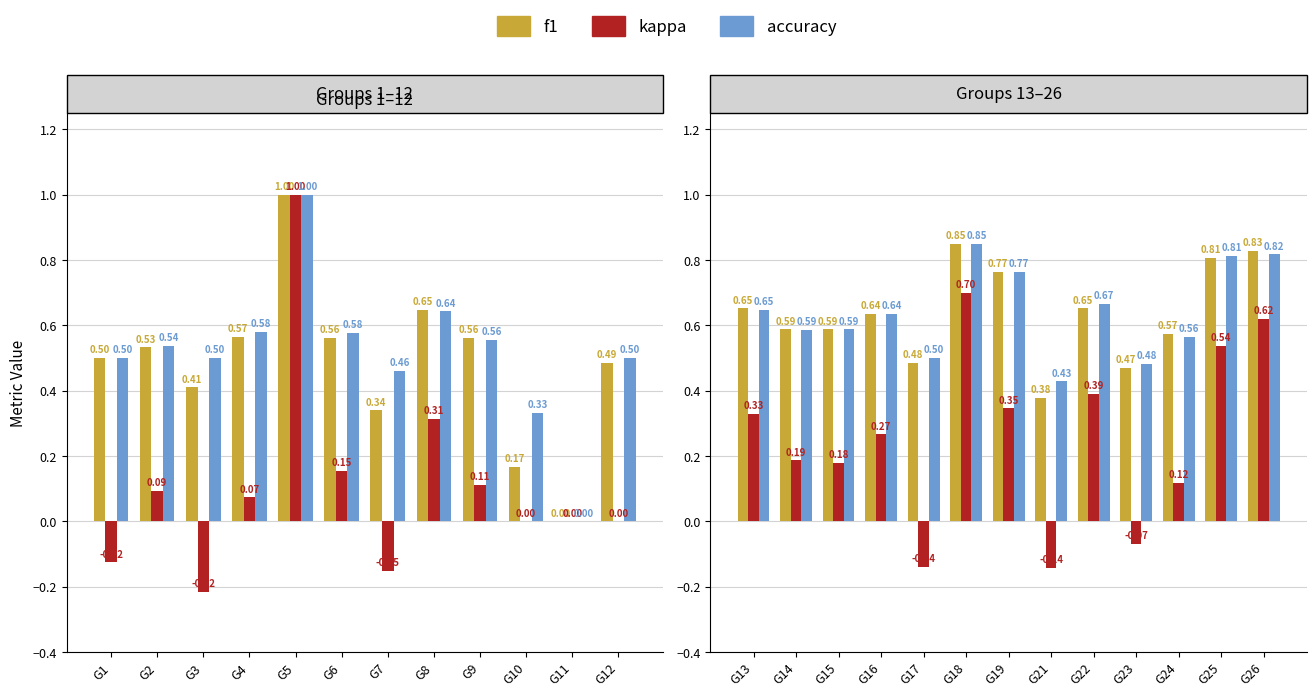

Between G14 and G23, which is larger?

G14